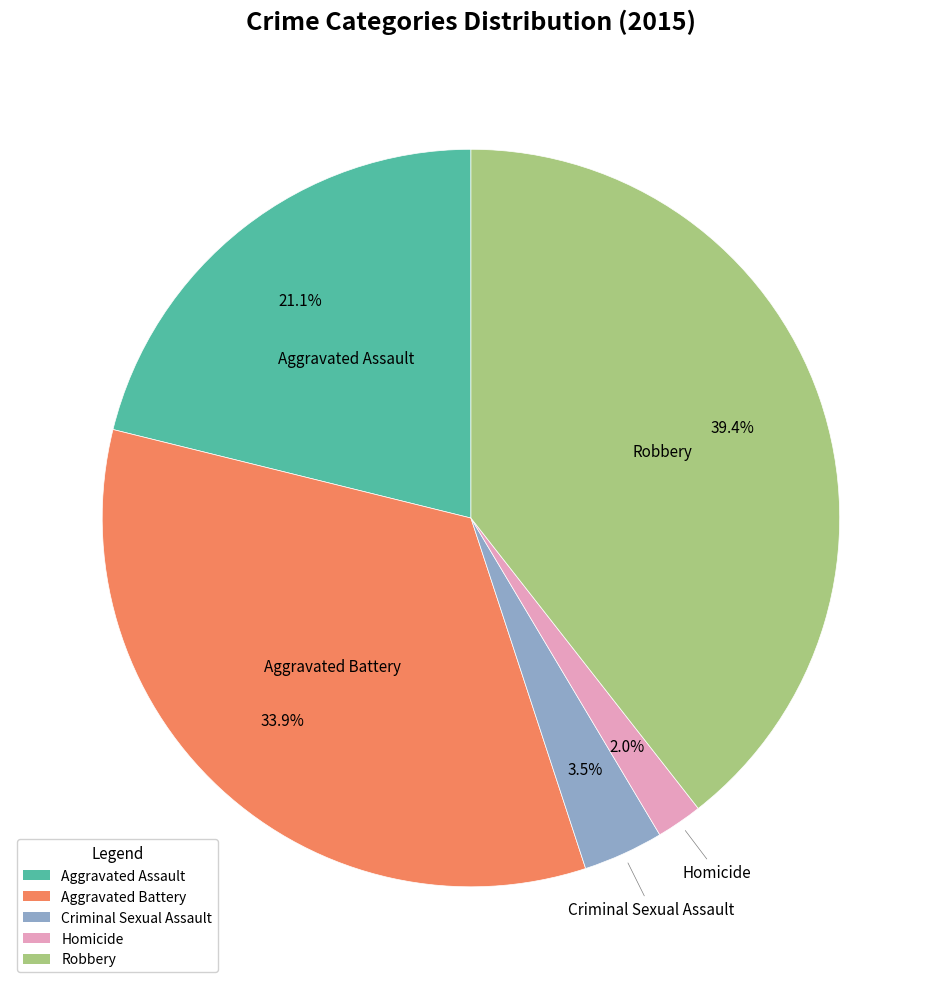

Combined, do Criminal Sexual Assault and Robbery account for over 50%?

No